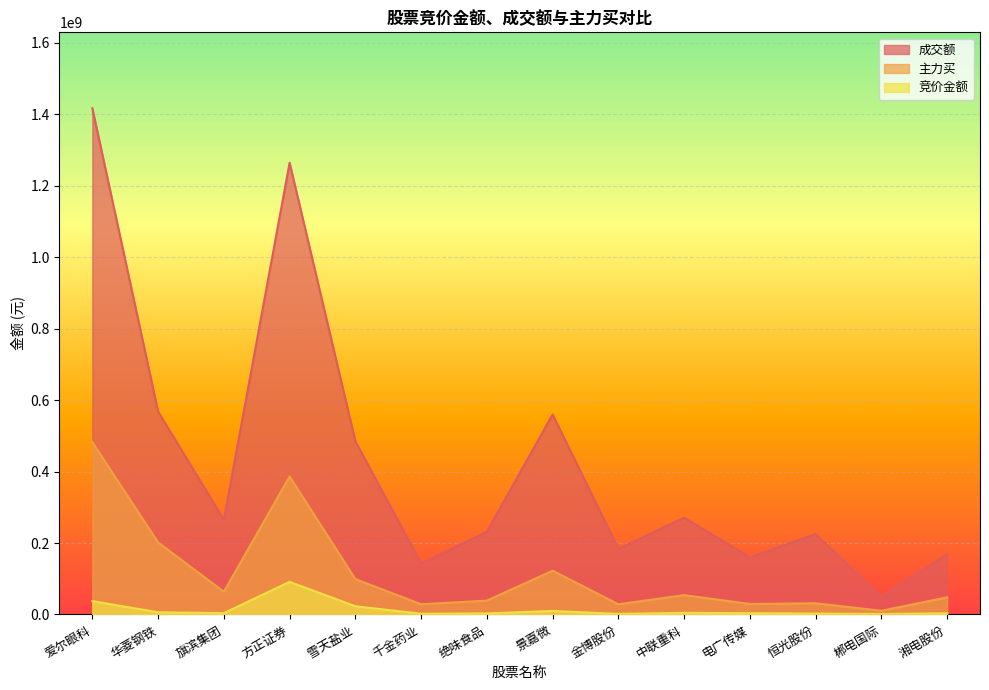

At which label does 主力买 first exceed 54164408?

爱尔眼科